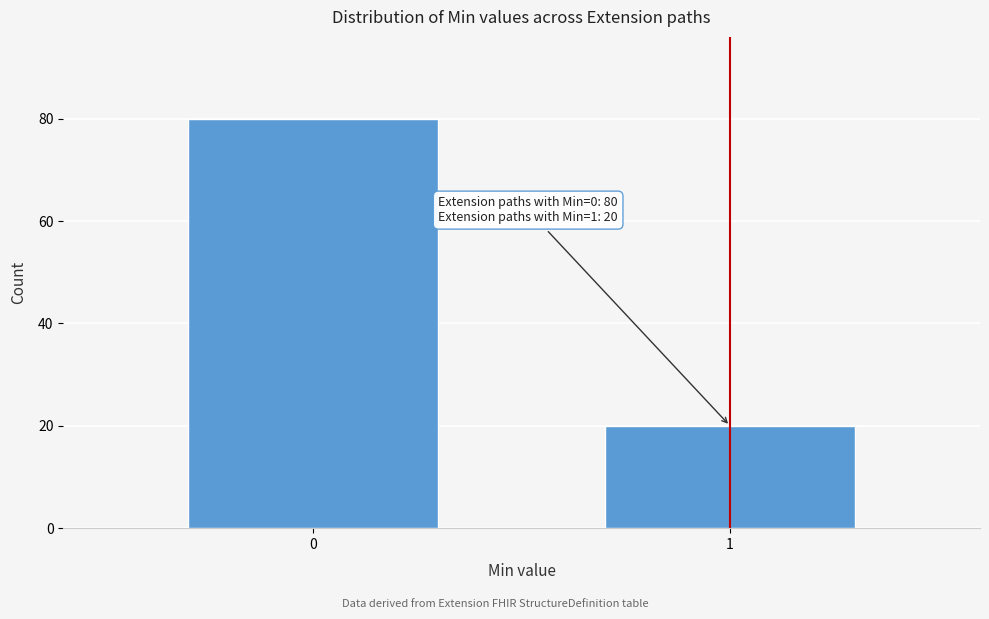

Reading right to left, what are all the values shown in this chart?

1=20	0=80